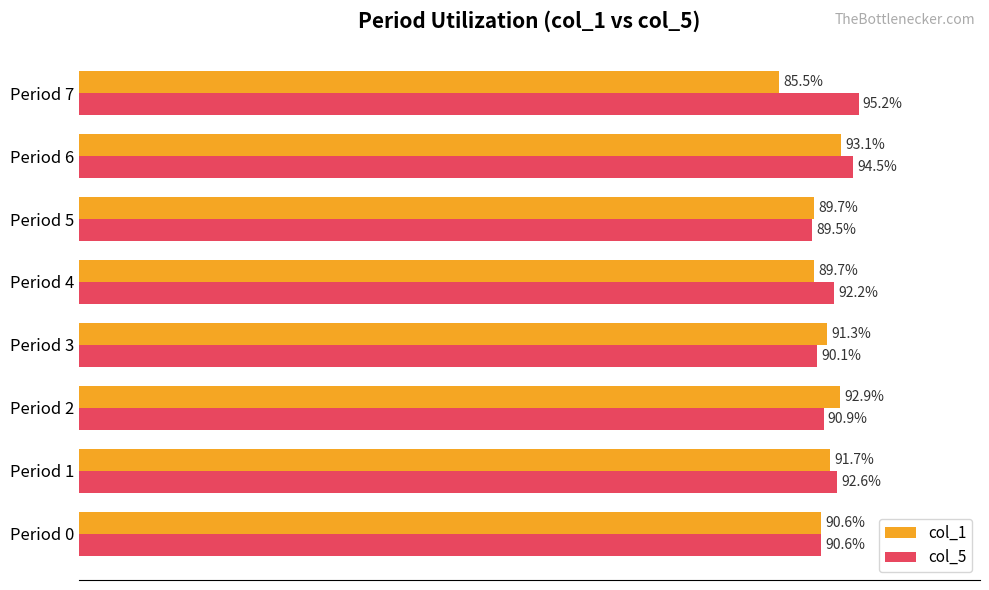

Which series has the largest range (max minus min)?

col_1